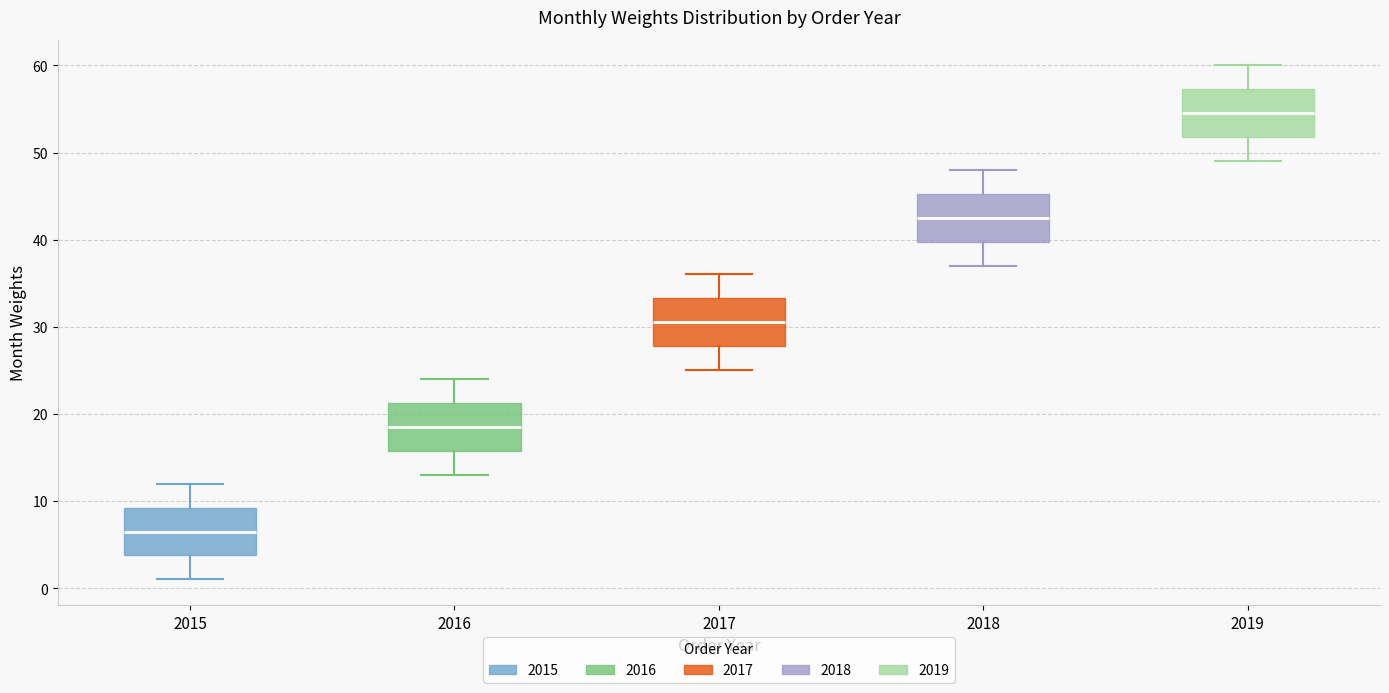

Reading left to right, transcribe this box plot: for each box, give where its median line is, the range the box spans, and where its two whiskers end, as read against the y-axis. The values are not printed on the chart, so give them approximately, as read against the axis.

2015: median 7, box 4 to 9, whiskers 1 to 12
2016: median 19, box 16 to 21, whiskers 13 to 24
2017: median 31, box 28 to 33, whiskers 25 to 36
2018: median 43, box 40 to 45, whiskers 37 to 48
2019: median 55, box 52 to 57, whiskers 49 to 60